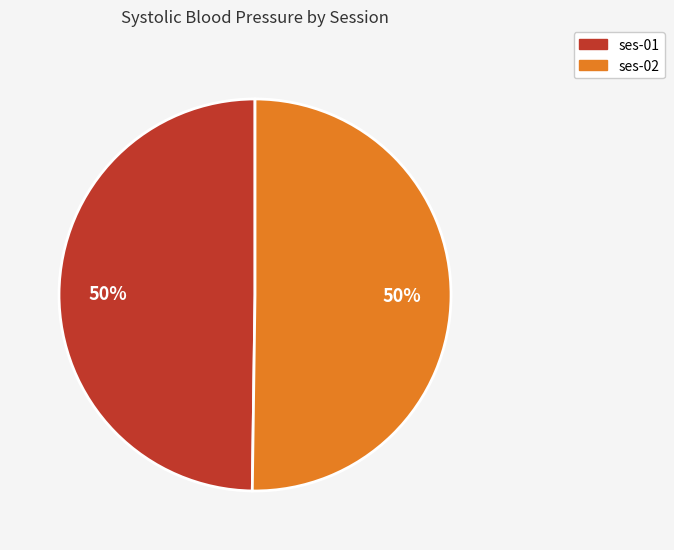

To the nearest percent, what is the combined percentage of ses-01 and ses-02?

100%